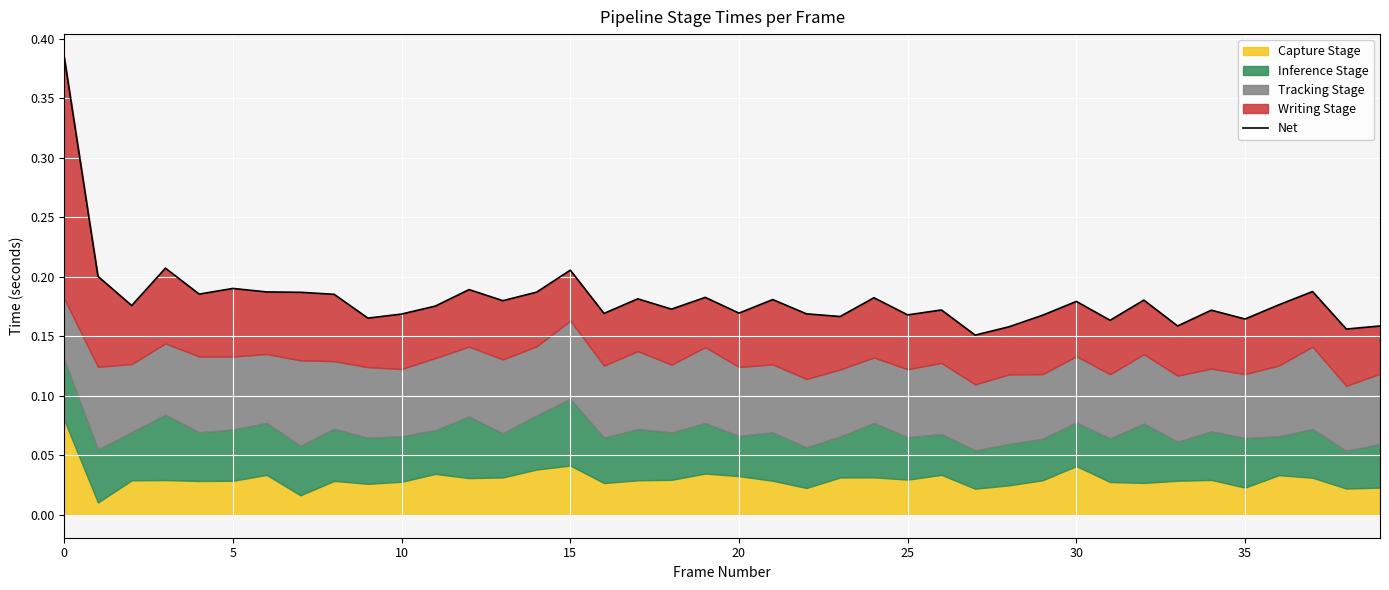

What is the label of the 29th point from the left?

28